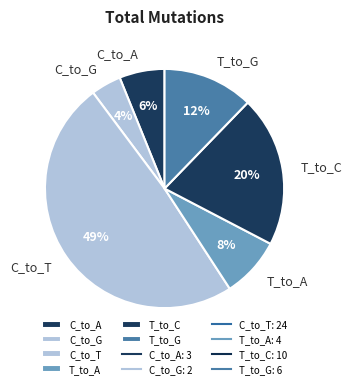

Which has a higher value, C_to_G or C_to_T?

C_to_T